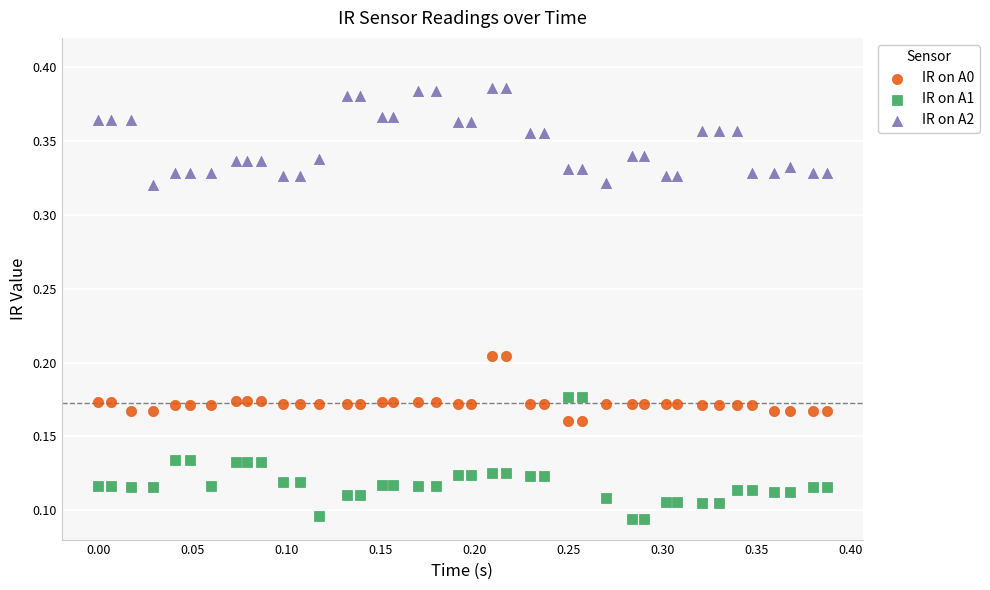

Which series has the largest Y range (max minus min)?

IR on A1